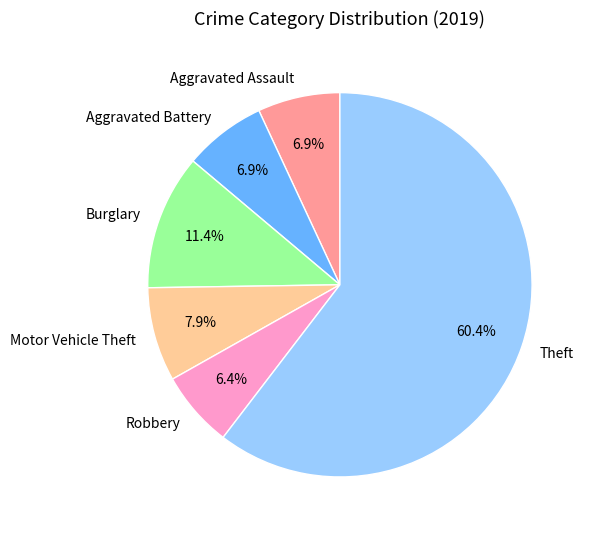

Approximately how many times larger is the value at Aggravated Battery compared to Robbery?

1.1